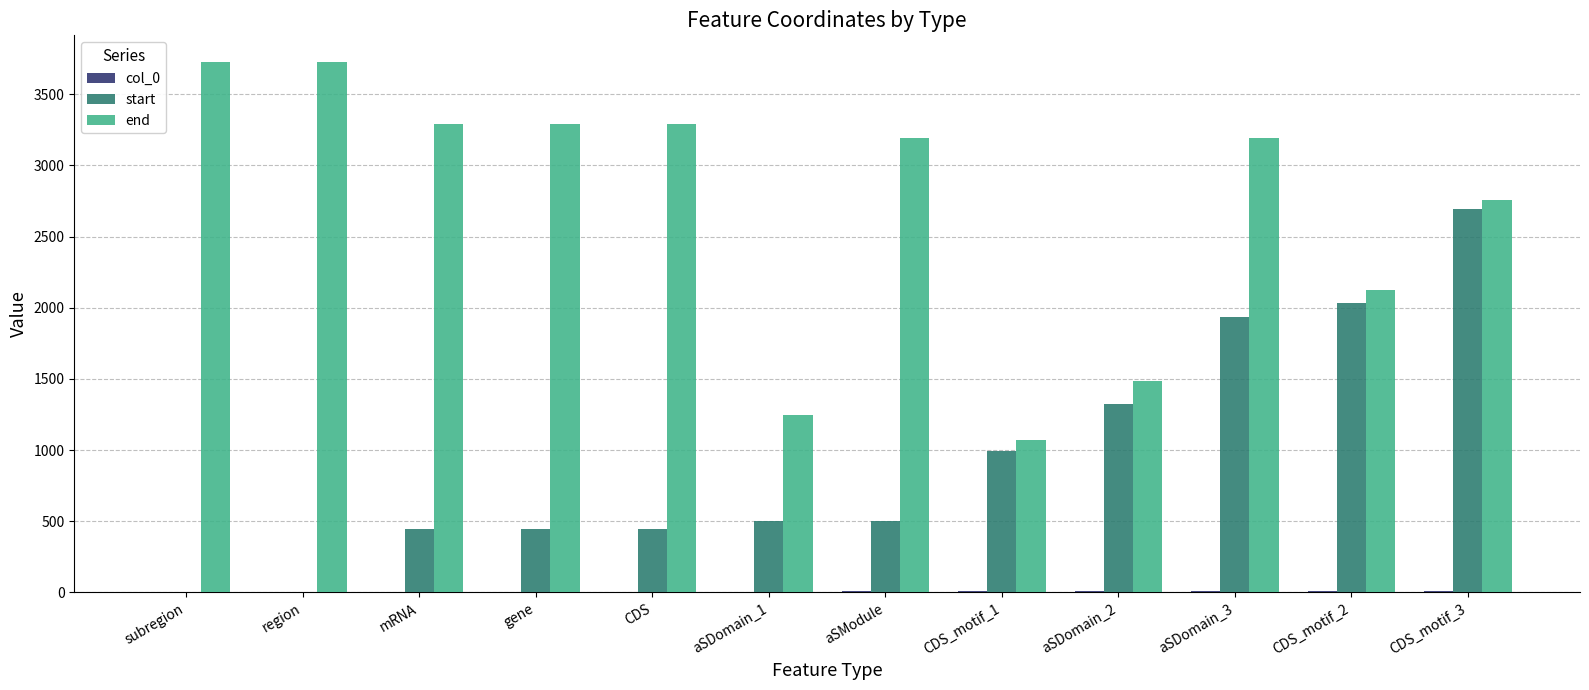

Is it true that end equals 5407 at aSModule?

False